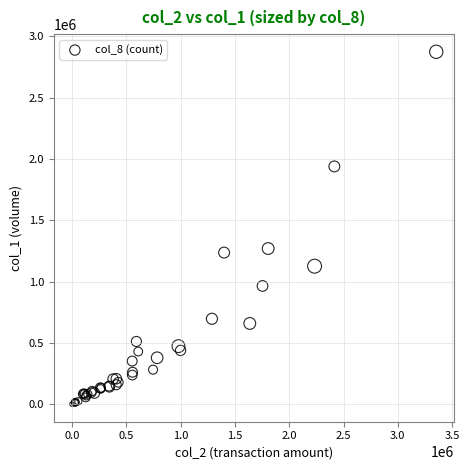

What Y value in the scatter plot is closest to 1437000?

1269000